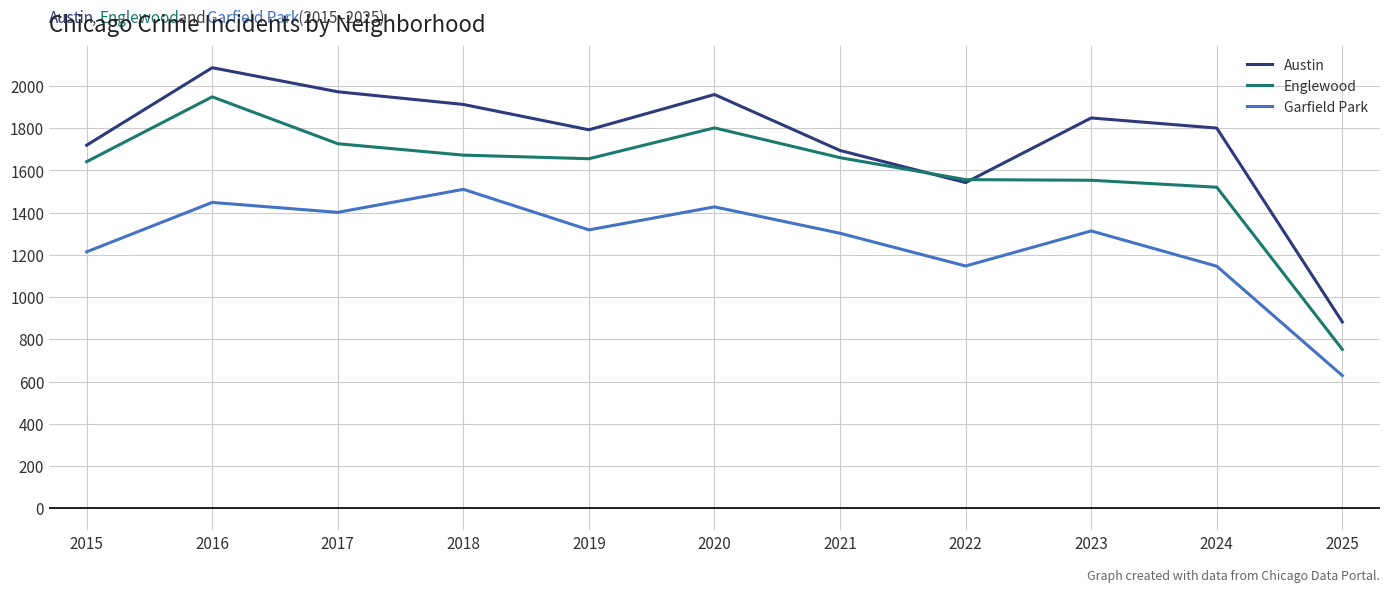

List the series in order of their peak value, highest first.

Austin, Englewood, Garfield Park